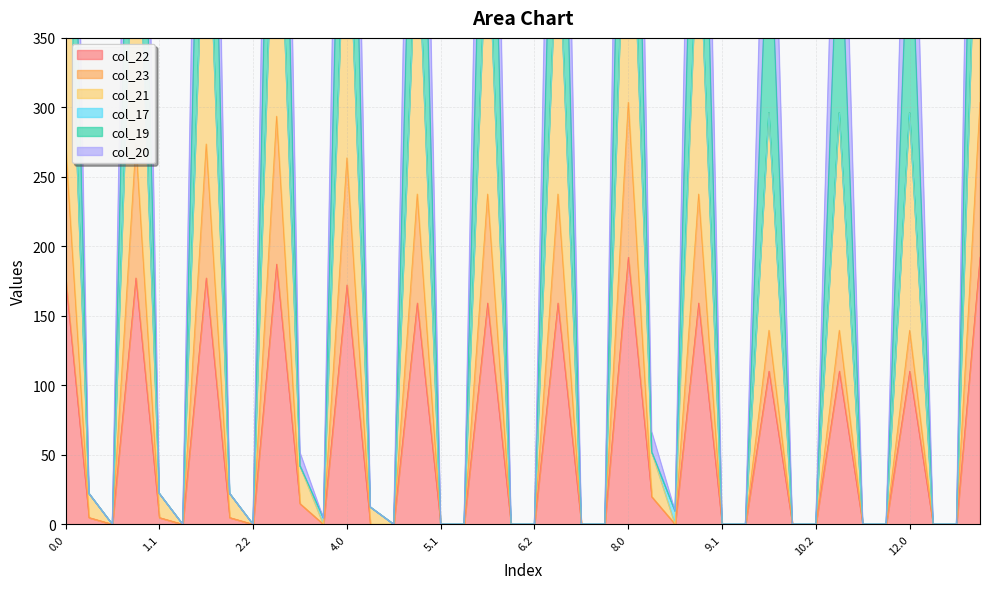

Reading left to right, list all the values displayed in this chart.

col_22: 177.3	4.9	0.0	177.3	4.9	0.0	177.3	4.9	0.0	187.3	14.9	0.0	172.3	0.0	0.0	159.3	0.0	0.0	159.3	0.0	0.0	159.3	0.0	0.0	192.3	19.9	0.0	159.3	0.0	0.0	110.3	0.0	0.0	110.3	0.0	0.0	110.3	0.0	0.0	192.3
col_23: 273.6	4.9	0.0	273.6	4.9	0.0	273.6	4.9	0.0	293.6	14.9	0.0	263.6	0.0	0.0	237.6	0.0	0.0	237.6	0.0	0.0	237.6	0.0	0.0	303.6	19.9	0.0	237.6	0.0	0.0	139.6	0.0	0.0	139.6	0.0	0.0	139.6	0.0	0.0	303.6
col_21: 941.3	22.2	0.0	941.3	22.2	0.0	941.3	22.2	0.0	991.3	51.7	4.5	916.3	12.4	0.0	851.3	0.0	0.0	851.3	0.0	0.0	851.3	0.0	0.0	1016.3	66.7	9.5	851.3	0.0	0.0	606.3	0.0	0.0	606.3	0.0	0.0	606.3	0.0	0.0	1016.3
col_19: 726.5	22.2	0.0	726.5	22.2	0.0	726.5	22.2	0.0	766.5	42.2	4.5	706.5	12.4	0.0	654.5	0.0	0.0	654.5	0.0	0.0	654.5	0.0	0.0	786.5	52.2	9.5	654.5	0.0	0.0	458.5	0.0	0.0	458.5	0.0	0.0	458.5	0.0	0.0	786.5
col_20: 497.0	22.2	0.0	497.0	22.2	0.0	497.0	22.2	0.0	527.0	42.2	0.0	482.0	12.4	0.0	443.0	0.0	0.0	443.0	0.0	0.0	443.0	0.0	0.0	542.0	52.2	0.0	443.0	0.0	0.0	296.0	0.0	0.0	296.0	0.0	0.0	296.0	0.0	0.0	542.0